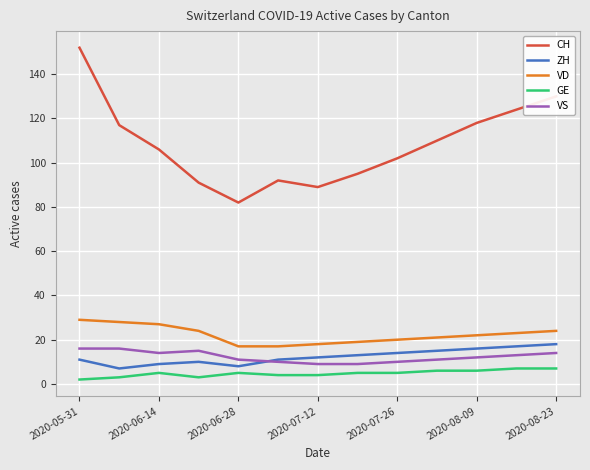

How many GE values are between 4 and 6?

8